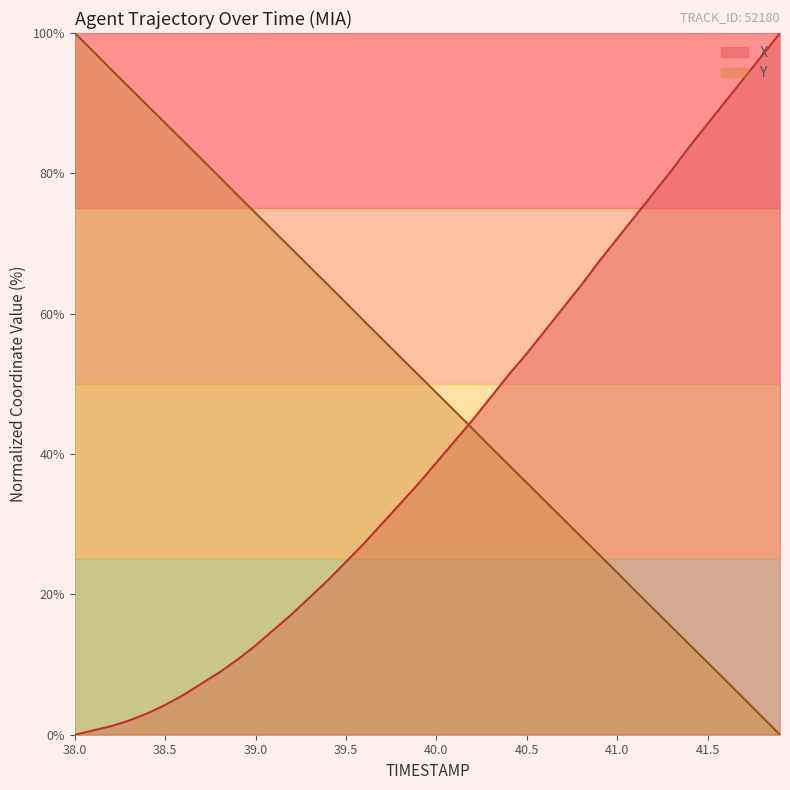

What is the label of the 38th point from the left?

41.7